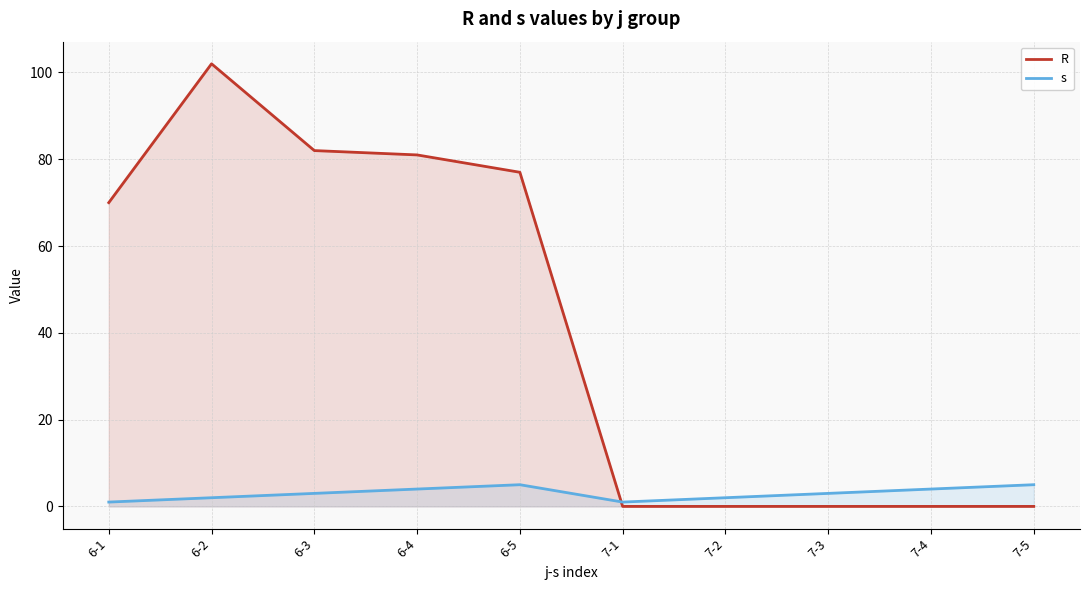

True or false: R has a value of 102 at 6-2.

True